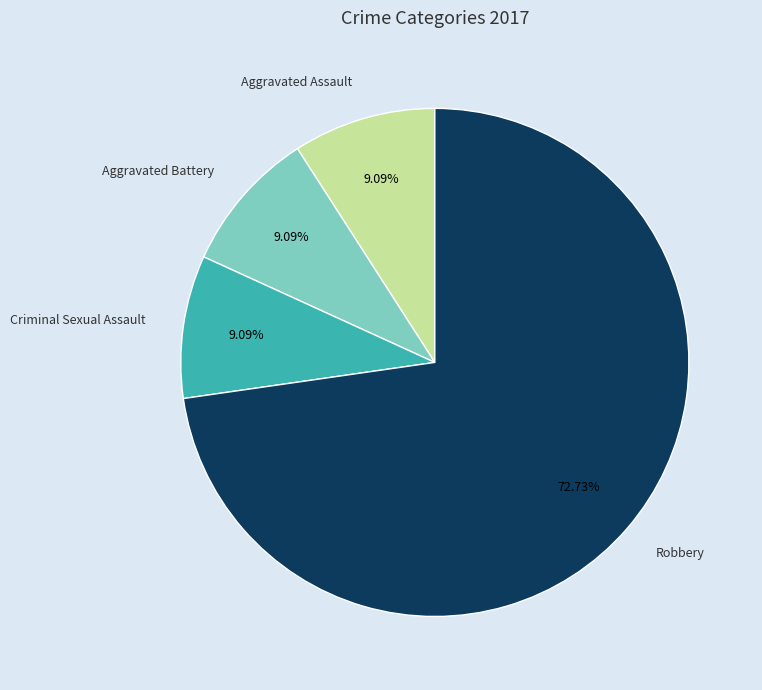

Is there any slice that represents more than half of the pie?

Yes